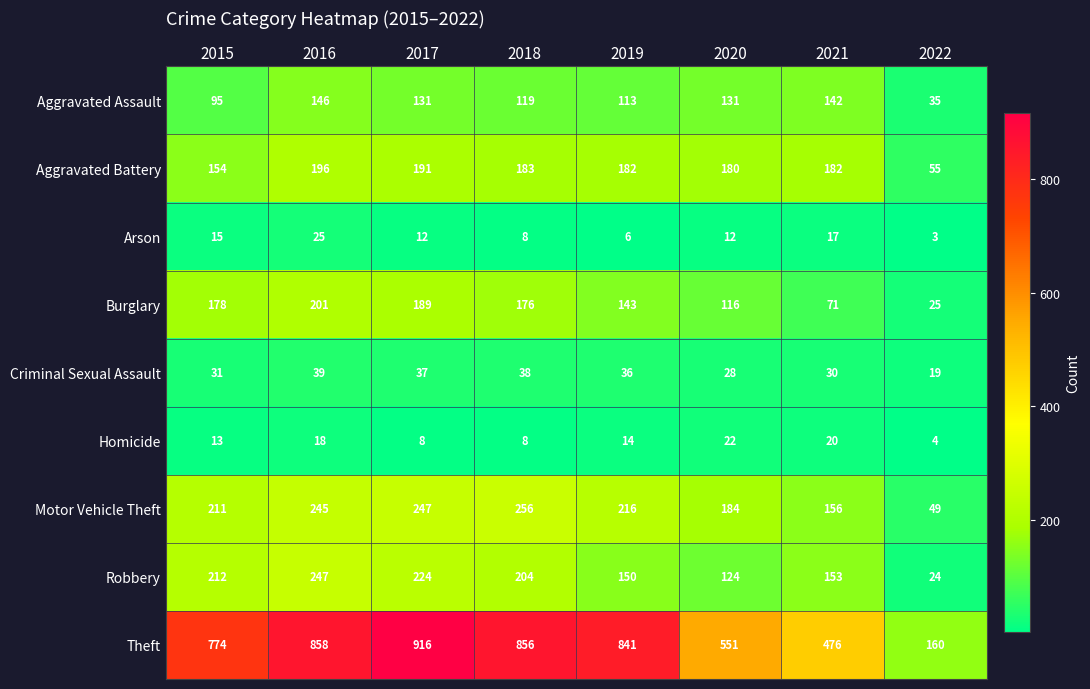

What is the difference between the highest and lowest values at 2020?

539